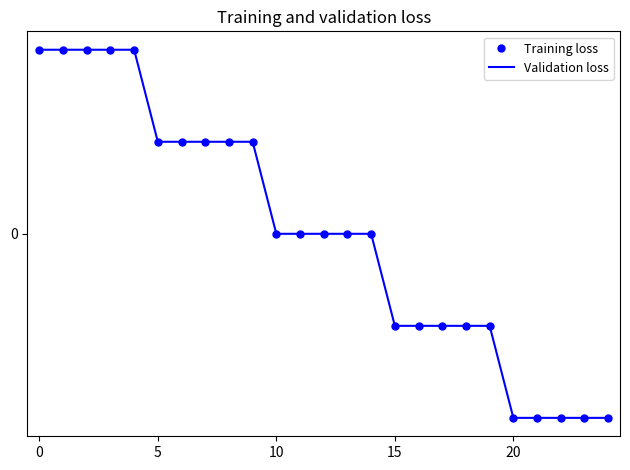

Which series has the largest total across all categories?

Training loss